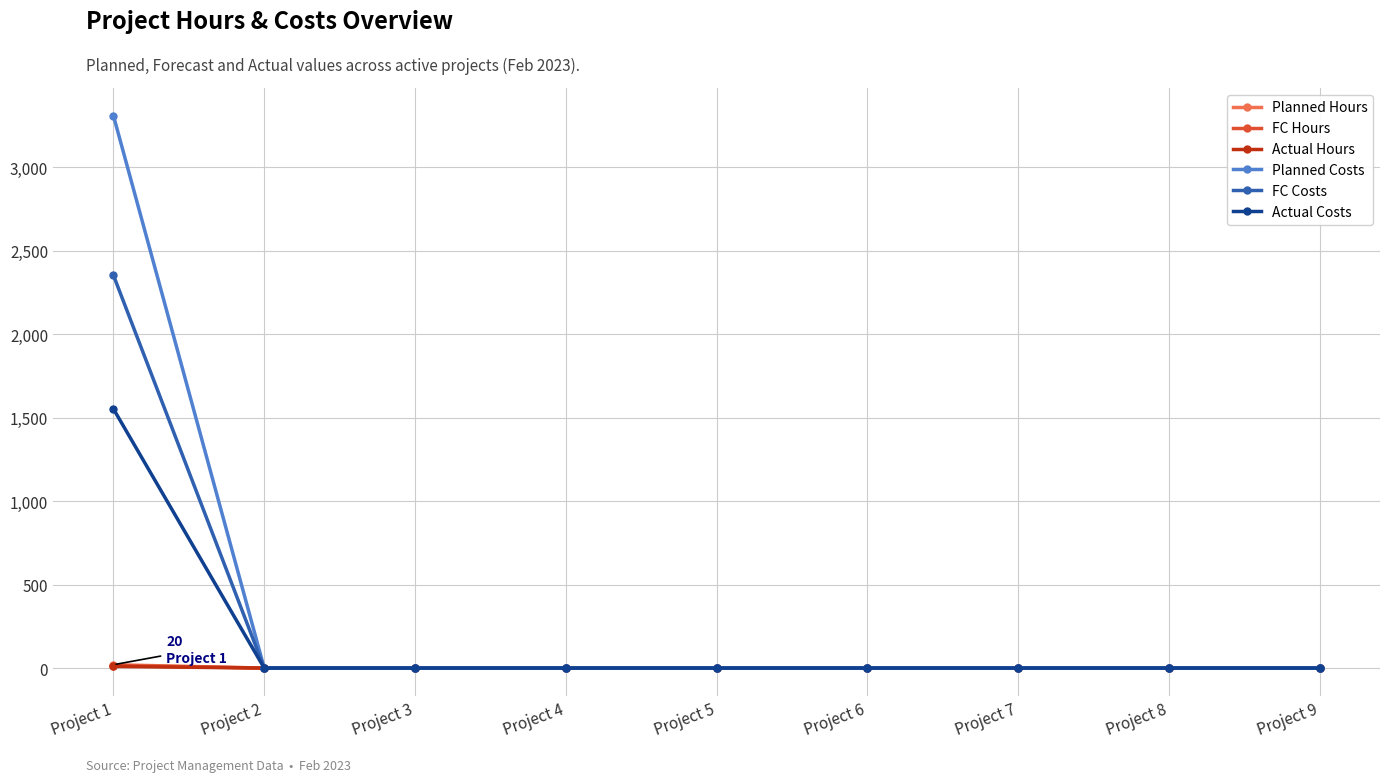

Is this an area chart (filled region under the line)?

No